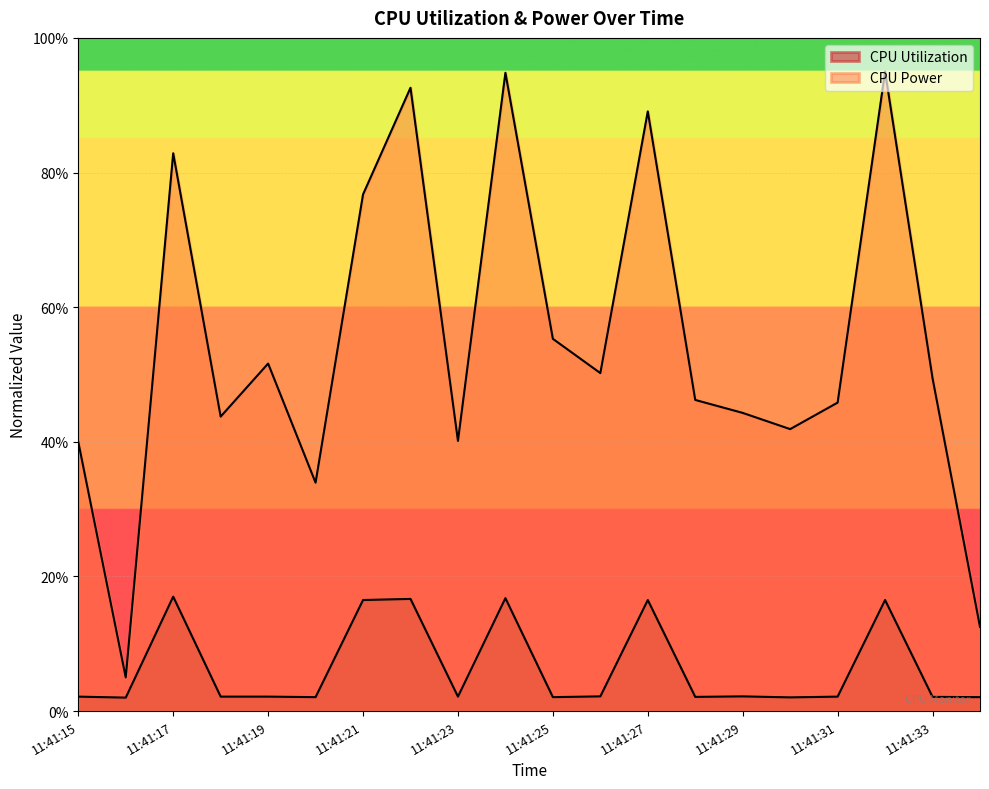

In CPU Power, how many points are lower than both neighbors (excluding endpoints)?

6